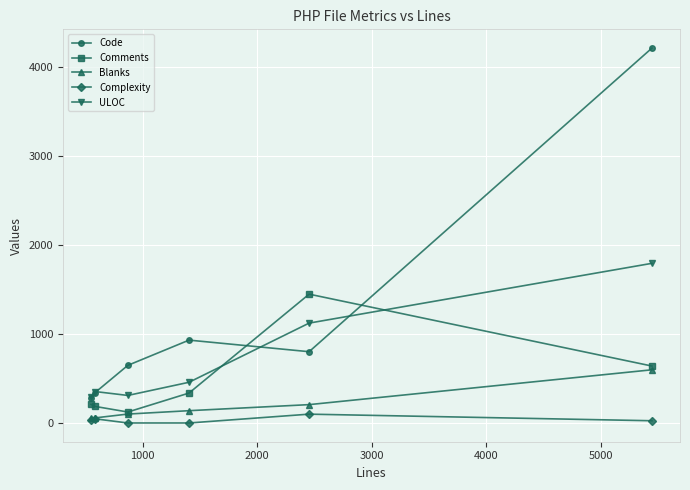

True or false: ULOC and Blanks intersect in this chart.

False